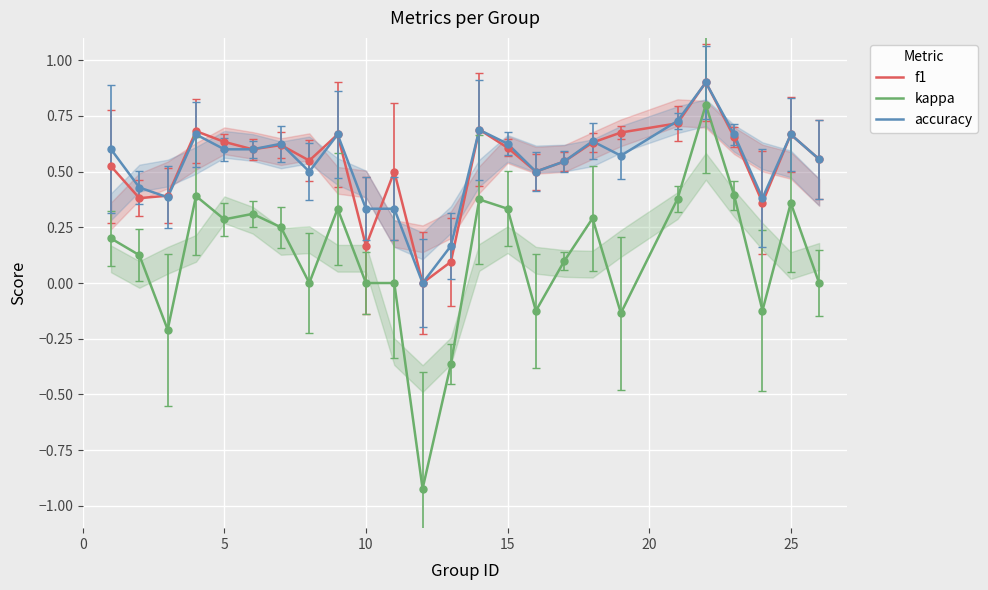

True or false: f1 and kappa intersect in this chart.

False